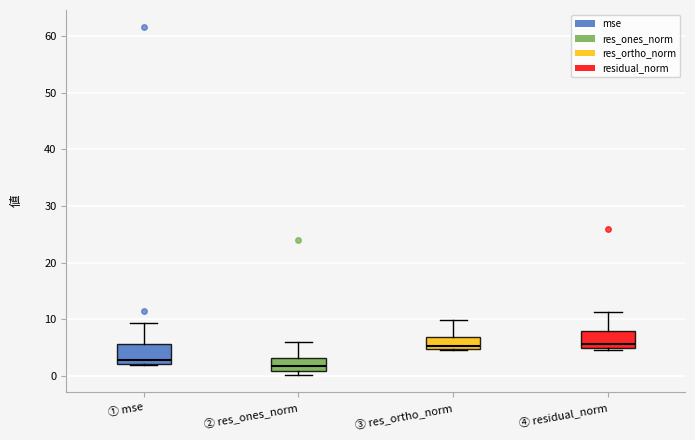

Reading left to right, transcribe this box plot: for each box, give where its median line is, the range the box spans, and where its two whiskers end, as read against the y-axis. The values are not printed on the chart, so give them approximately, as read against the axis.

① mse: median 3, box 2 to 6, whiskers 2 to 9
② res_ones_norm: median 2, box 1 to 3, whiskers 0 to 6
③ res_ortho_norm: median 5 (just above the box's lower edge), box 5 to 7, whiskers 5 to 10
④ residual_norm: median 6, box 5 to 8, whiskers 5 to 11